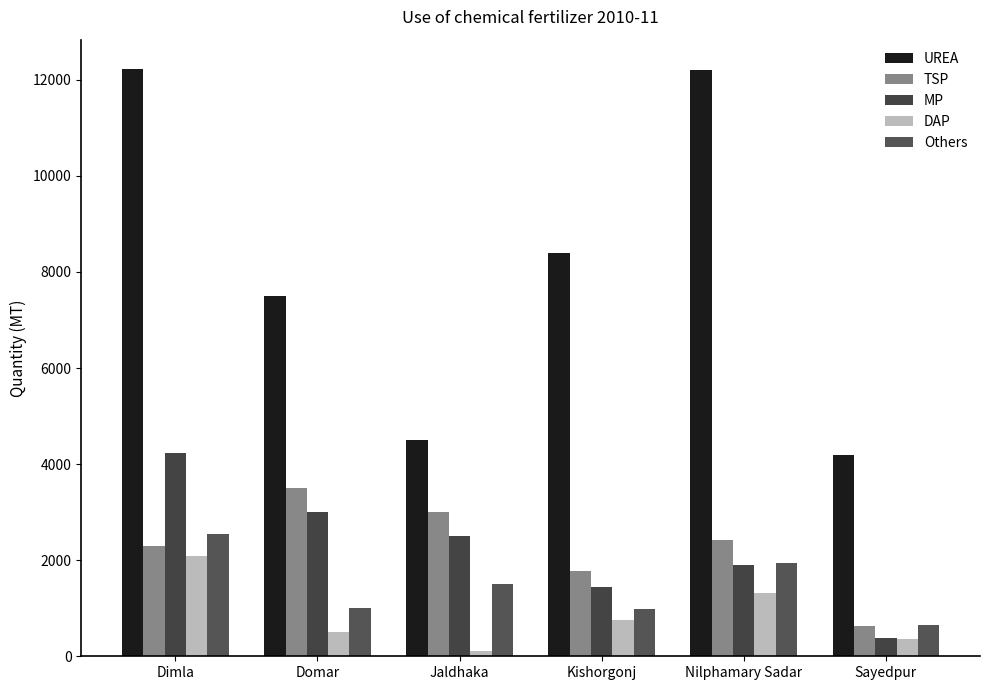

Is it true that TSP equals 2410 at Nilphamary Sadar?

True